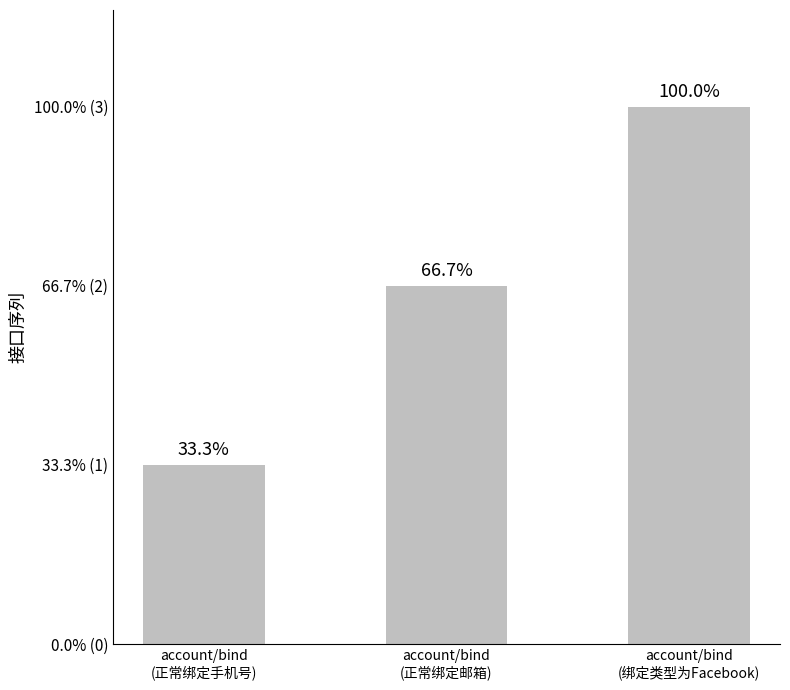

Count the values in the range 1 to 3.

3